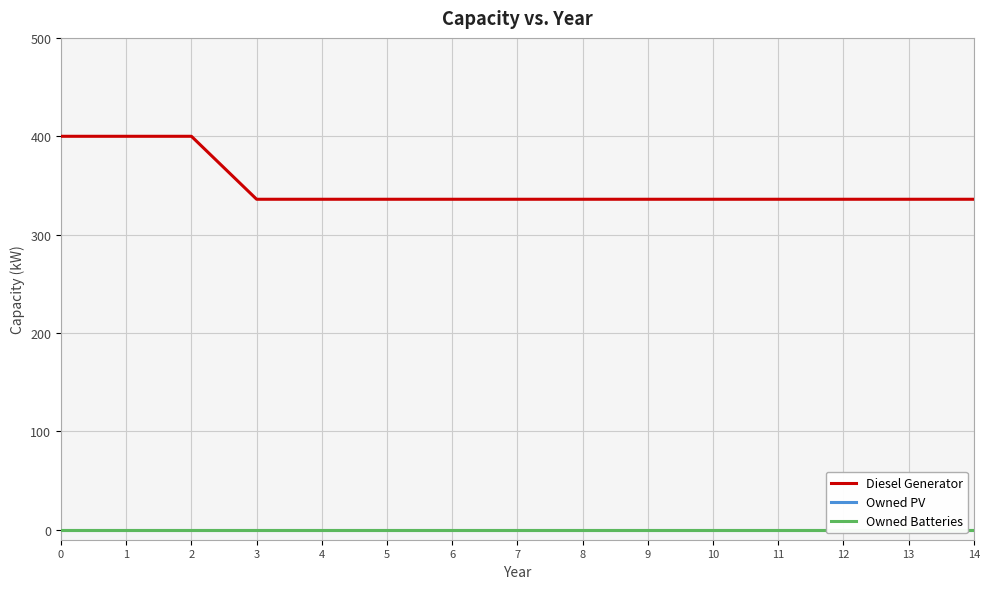

The value of Diesel Generator at 4 is 156. True or false?

False